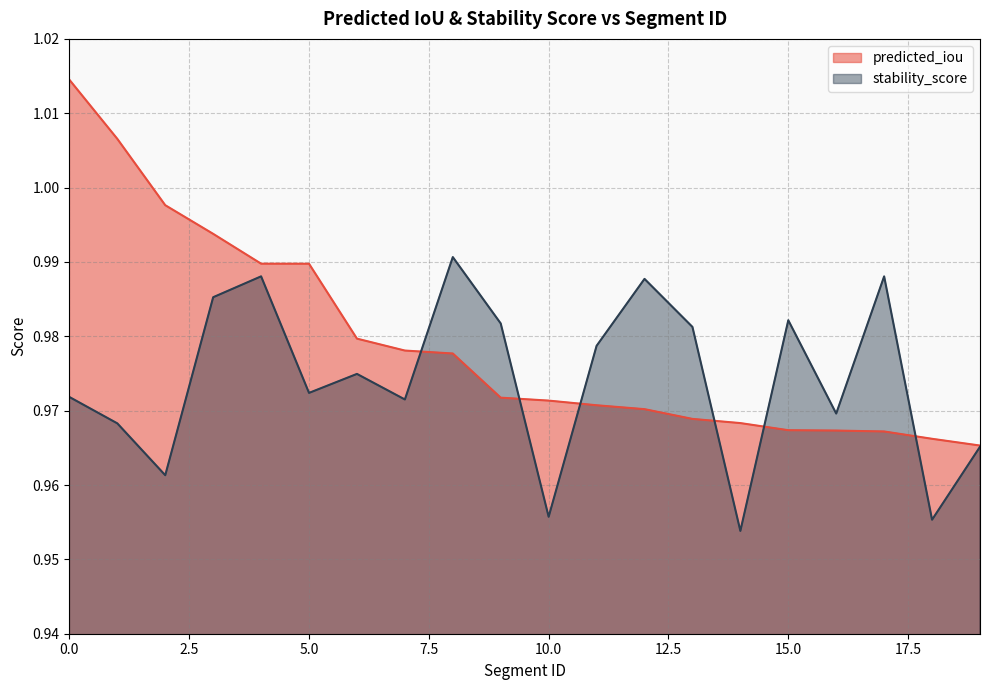

True or false: predicted_iou has a value of 0.5 at 10.0.

False